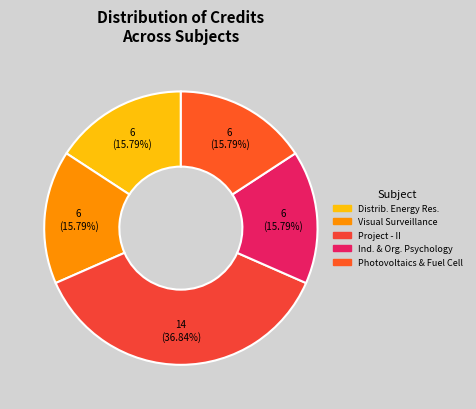

Is there any slice that represents more than half of the pie?

No